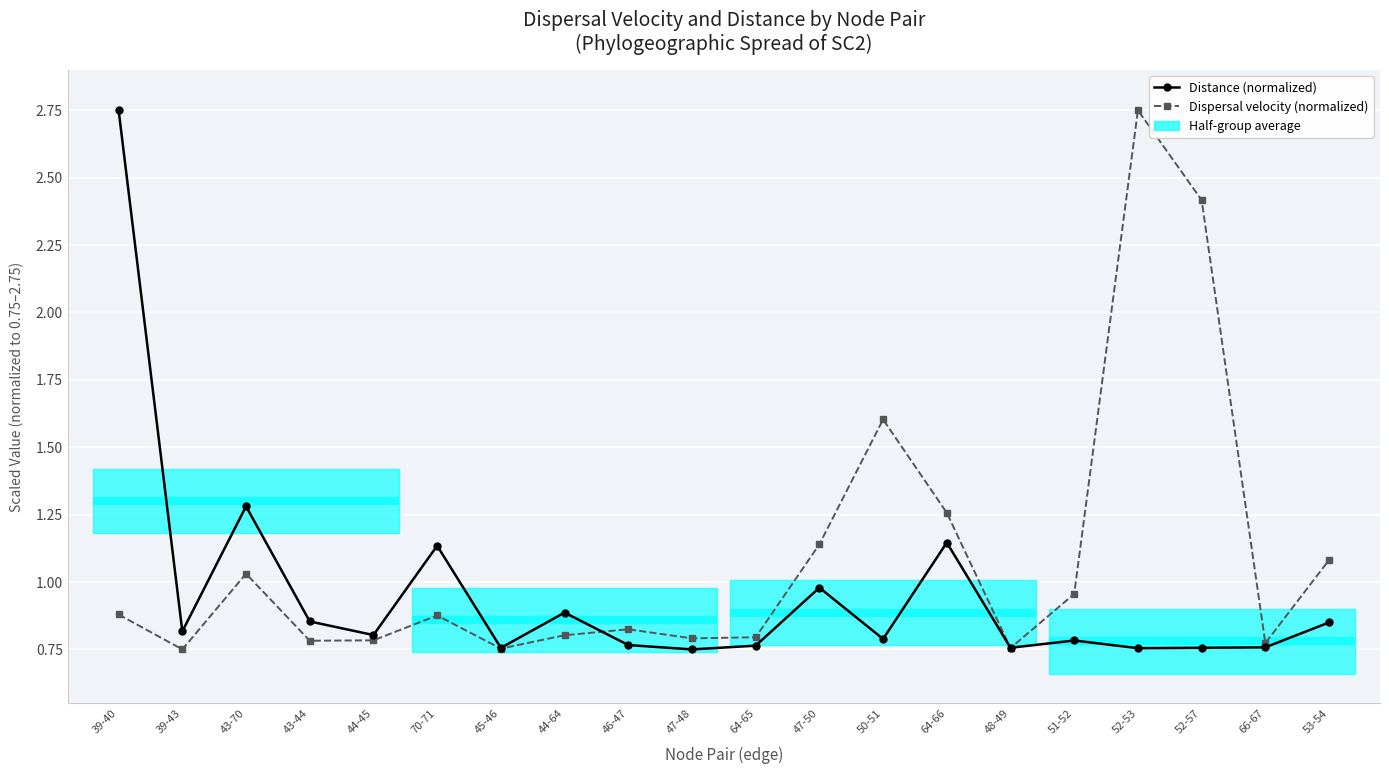

How many intersections are there between Dispersal velocity (normalized) and Distance (normalized)?

3